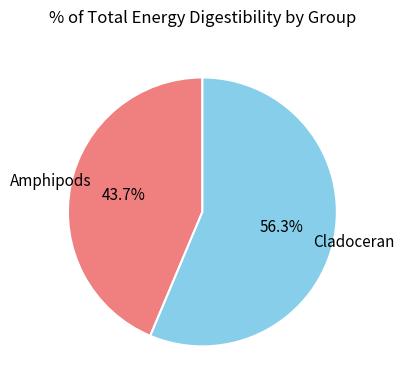

Is it true that Cladoceran is 51% of the pie?

False